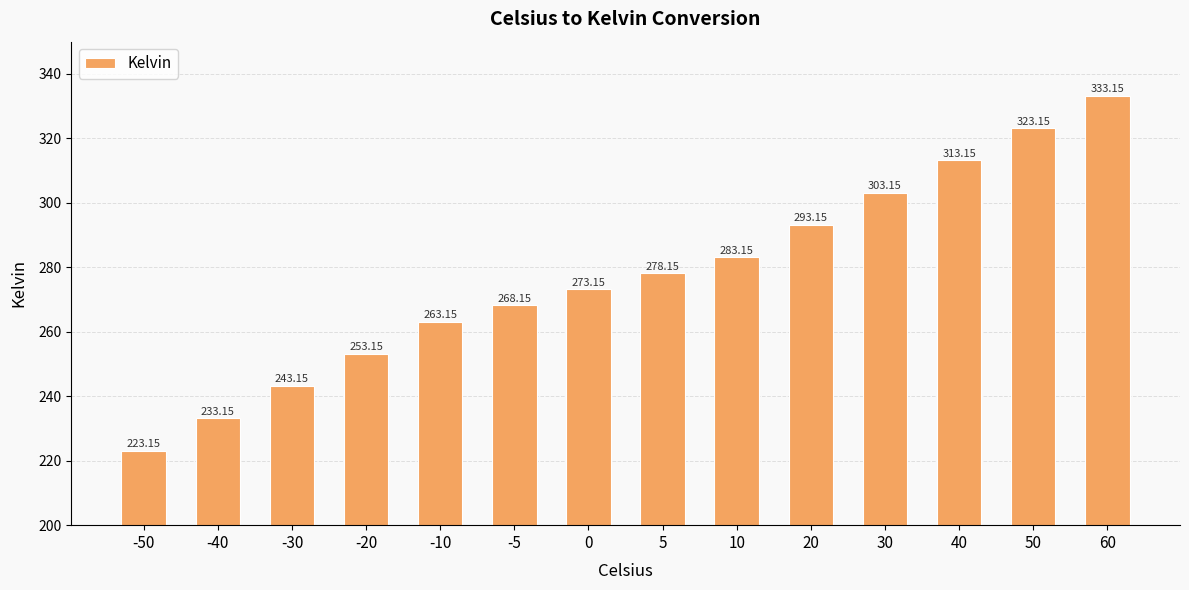

The value at 30 is 65.3. True or false?

False